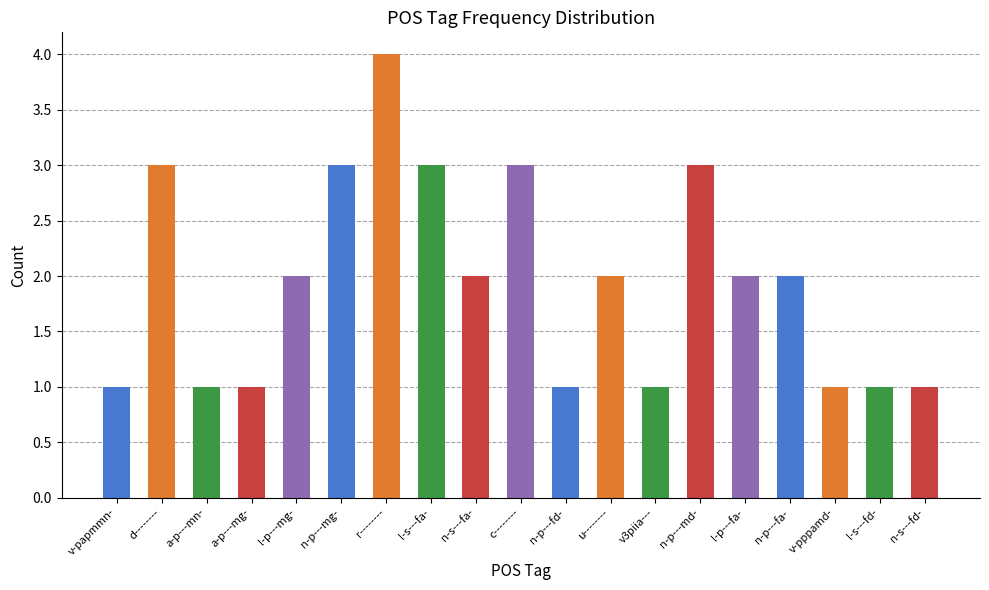

Reading left to right, list all the values displayed in this chart.

v-papmmn-=1	d--------=3	a-p---mn-=1	a-p---mg-=1	l-p---mg-=2	n-p---mg-=3	r--------=4	l-s---fa-=3	n-s---fa-=2	c--------=3	n-p---fd-=1	u--------=2	v3piia---=1	n-p---md-=3	l-p---fa-=2	n-p---fa-=2	v-pppamd-=1	l-s---fd-=1	n-s---fd-=1